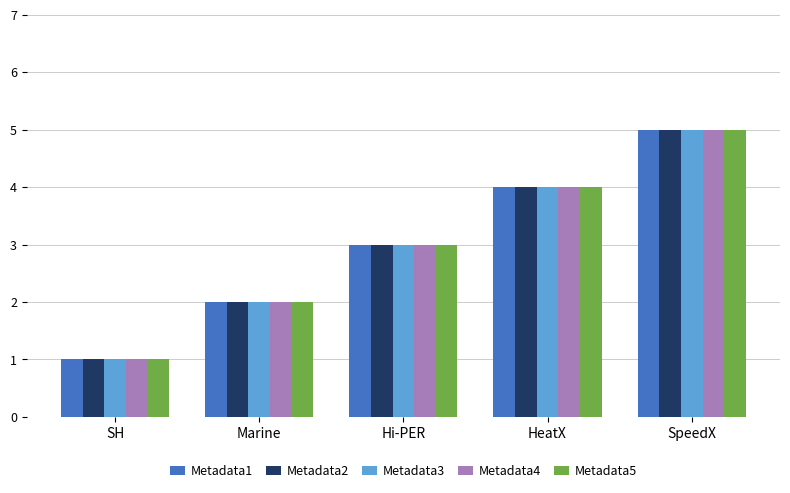

What is the label of the 1st bar from the left?

SH